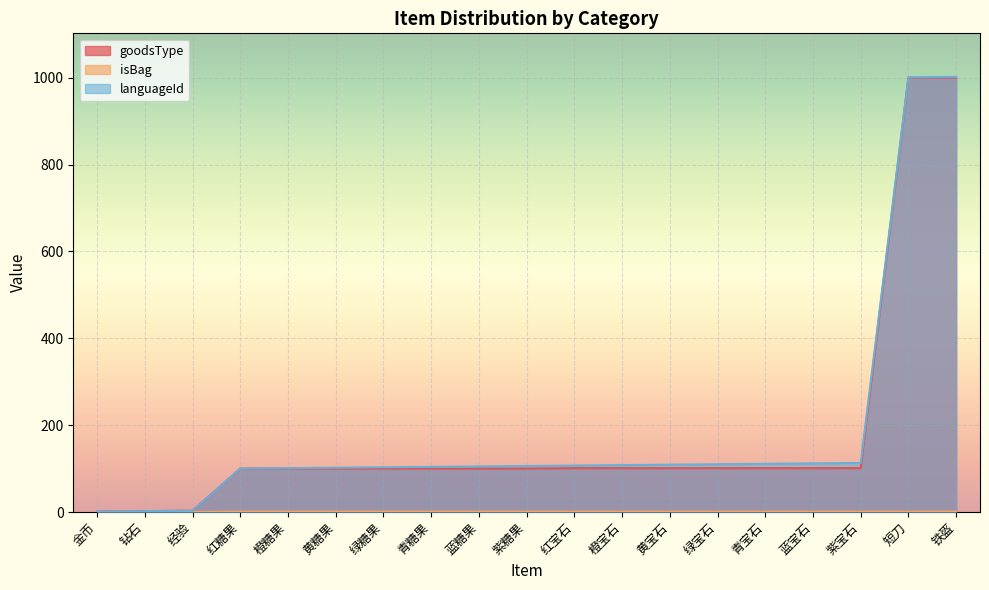

How many values in the goodsType series exceed 100?

9